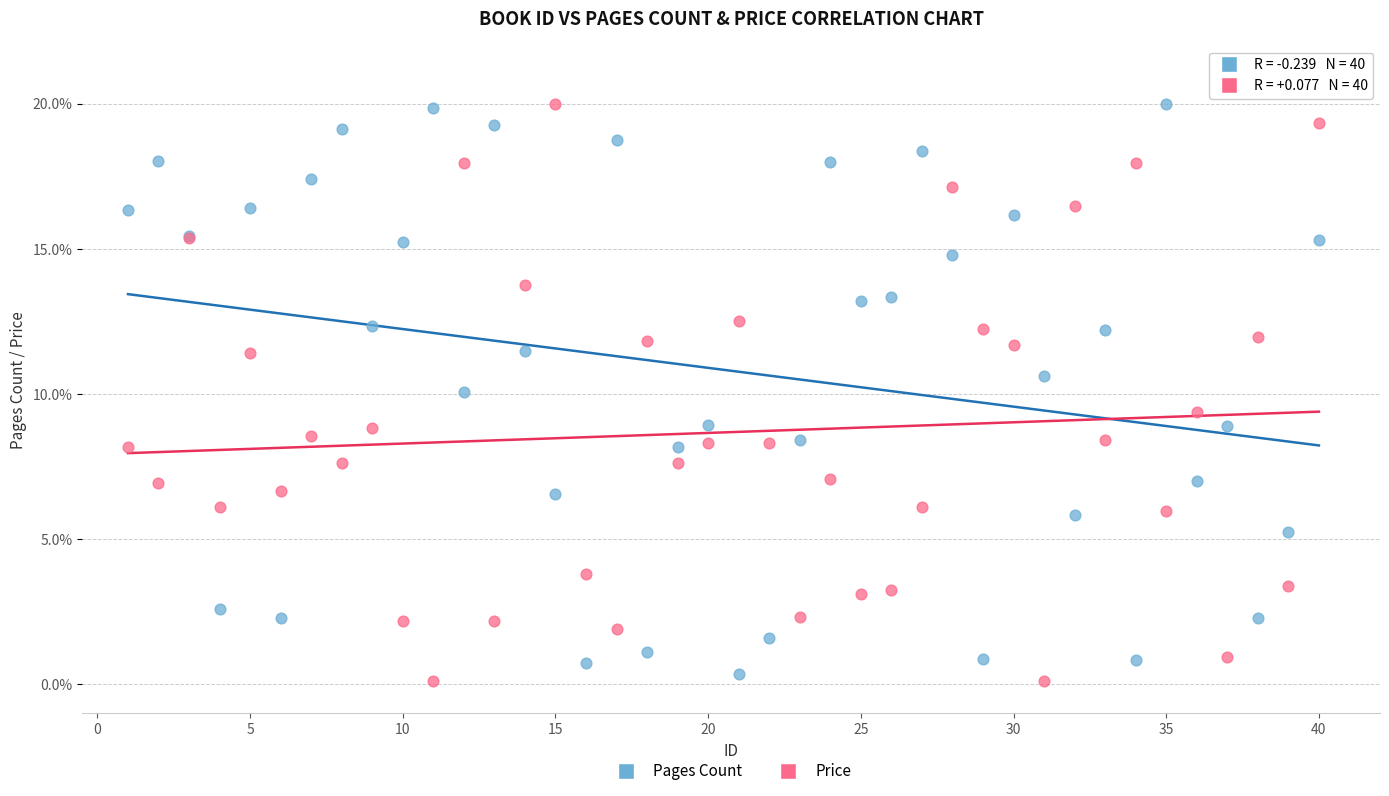

Which series has the widest spread of Y values?

Price